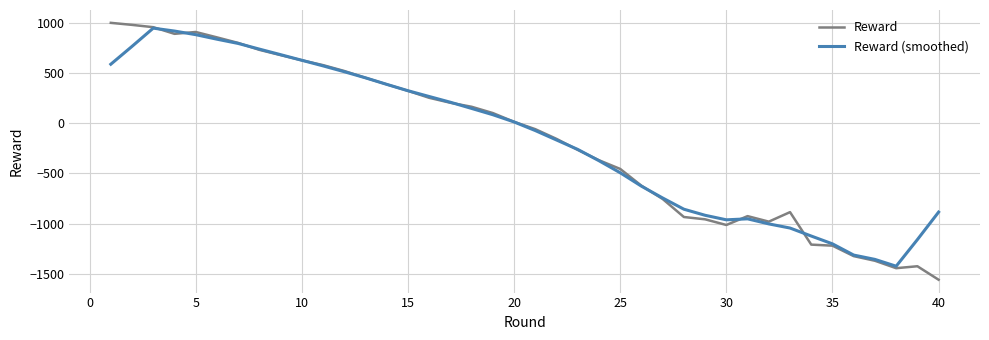

What is the difference between the second highest and minimum values in the Reward (smoothed) series?

2338.0